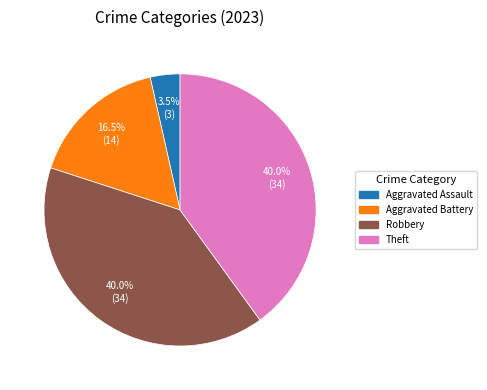

Does any single category account for the majority?

No